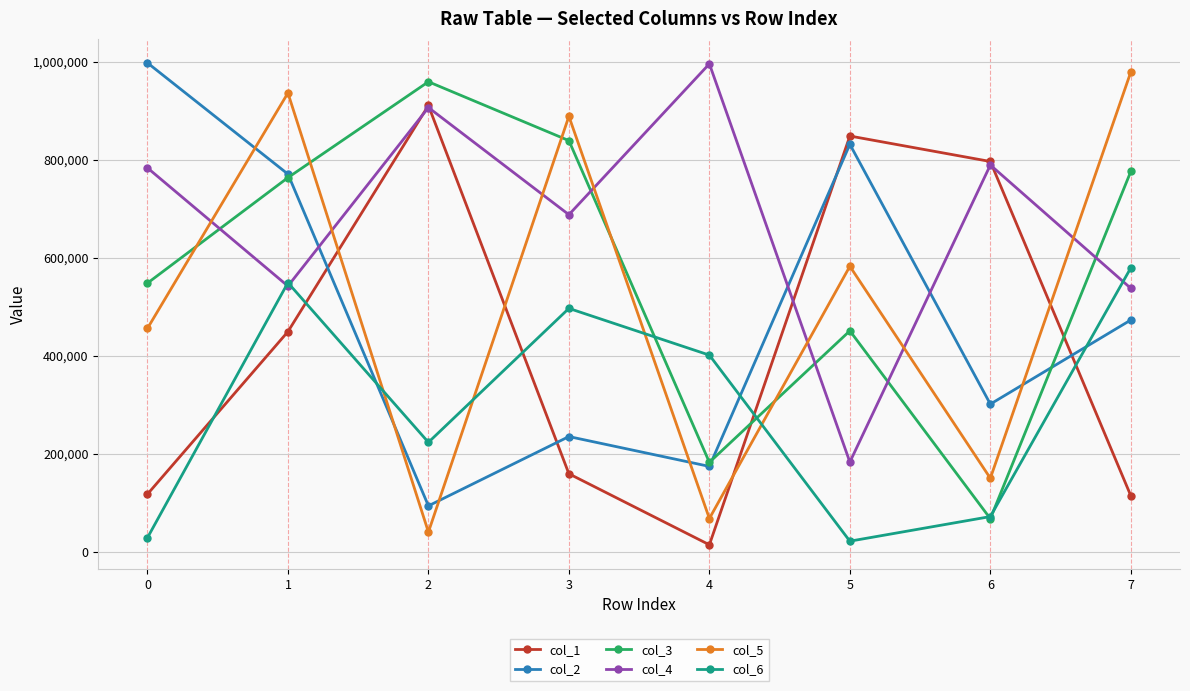

List the labels in order of col_3 value, smallest first.

6, 4, 5, 0, 1, 7, 3, 2